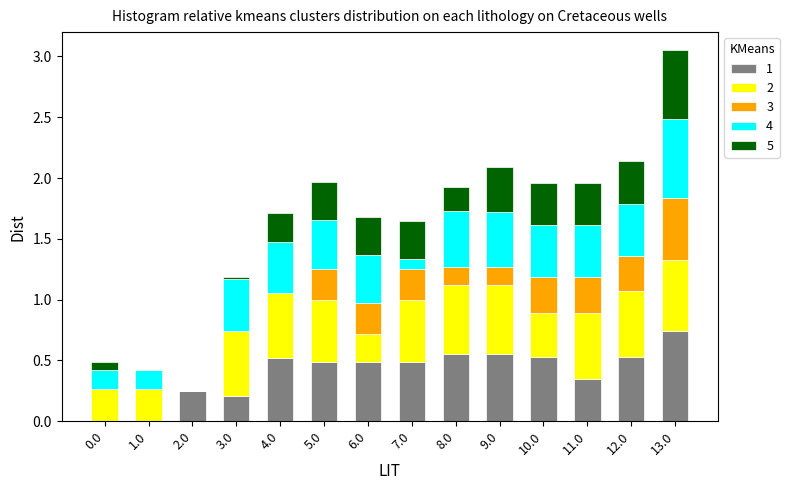

At which category is the sum across all series the highest?

13.0